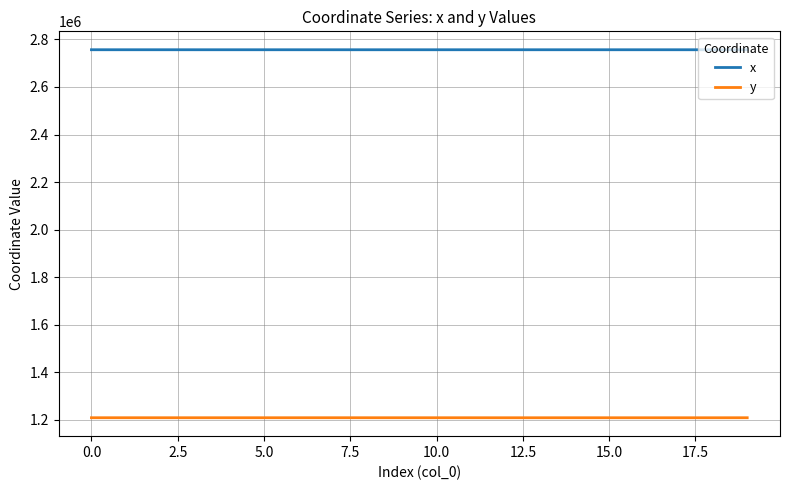

True or false: x and y intersect in this chart.

False